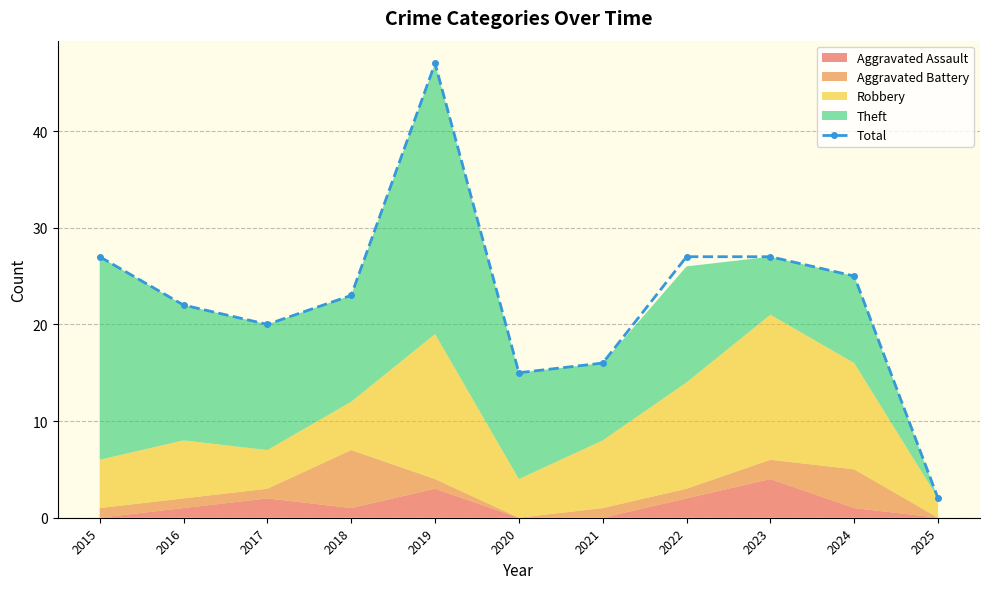

Where does the data first go above 23?

2015